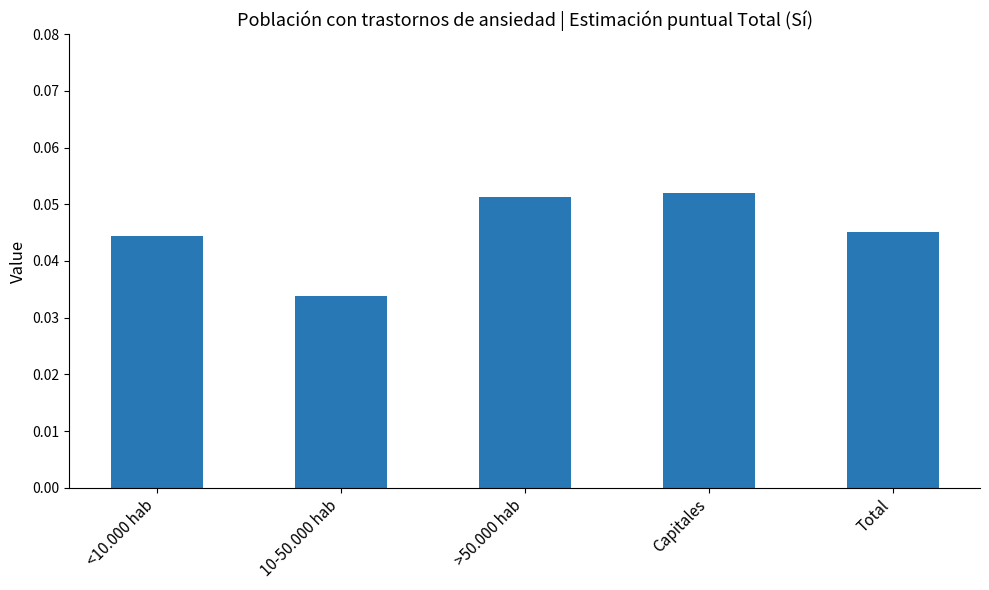

Between <10.000 hab and 10-50.000 hab, which is larger?

<10.000 hab